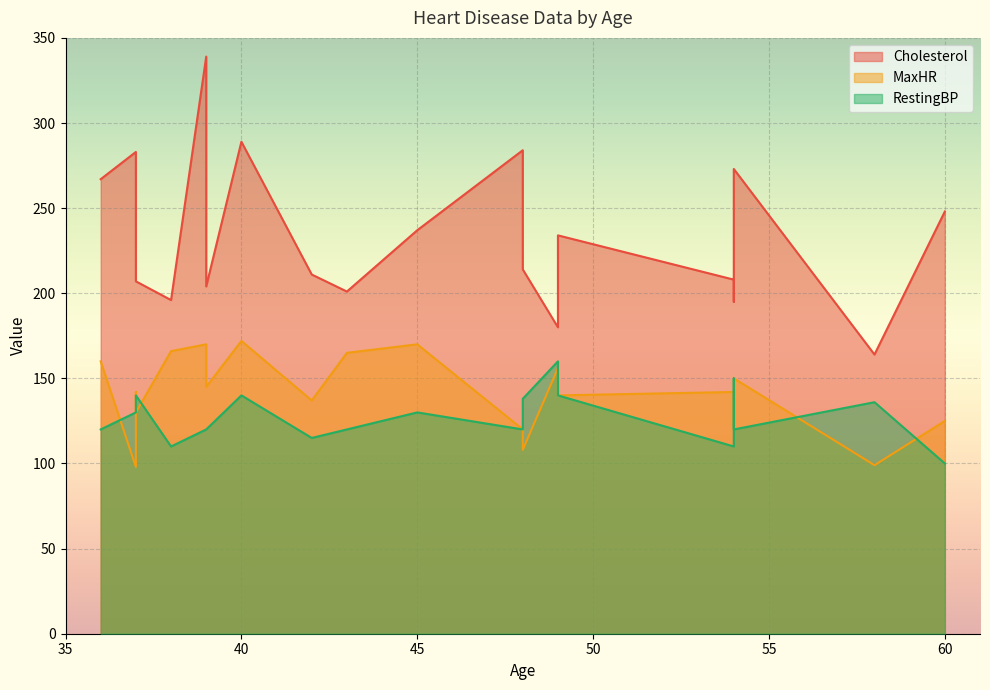

Which series has the widest spread of values?

Cholesterol